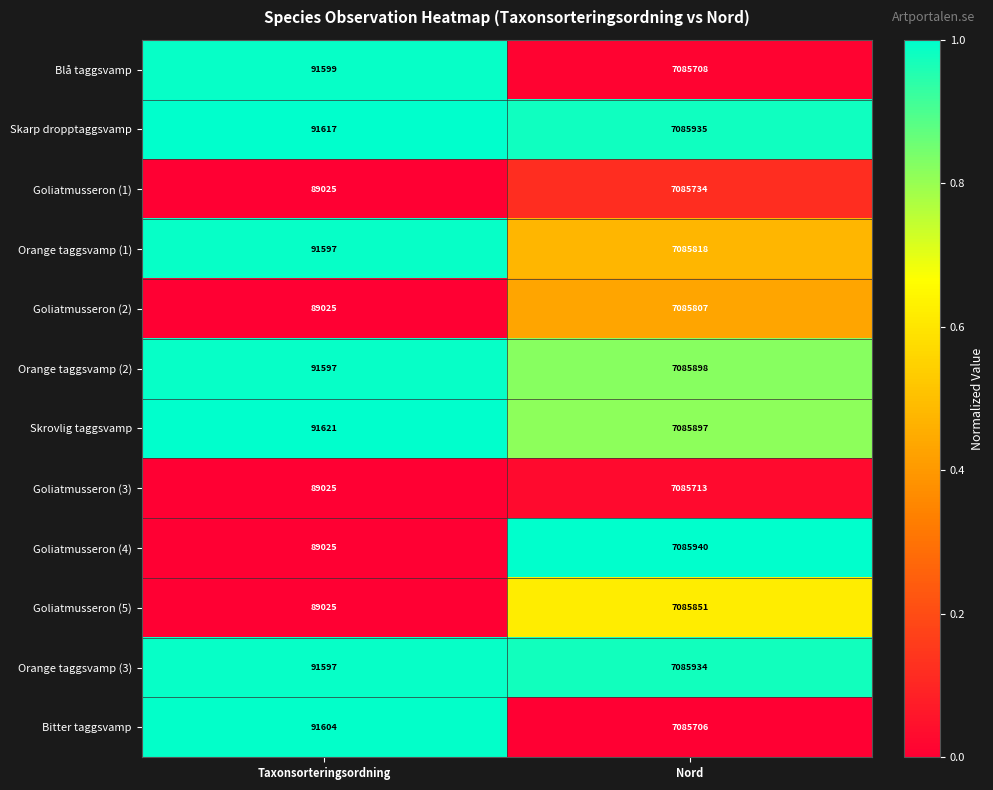

What is the difference between the maximum and minimum values in the Orange taggsvamp (3) series?

6994337